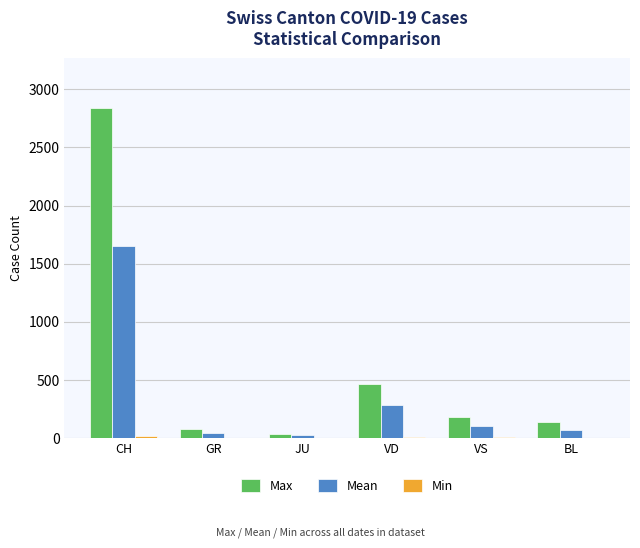

How many data points does each series have?

6